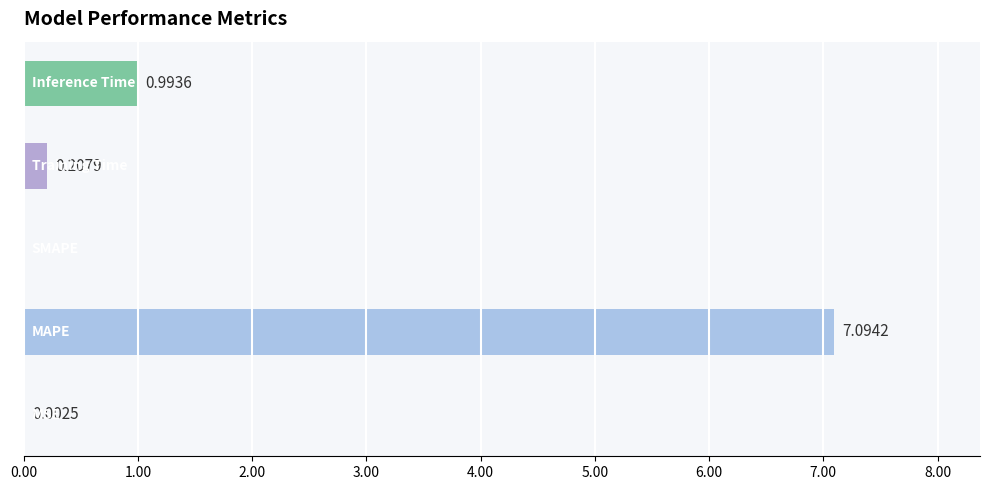

What is the sum of all values?

8.3